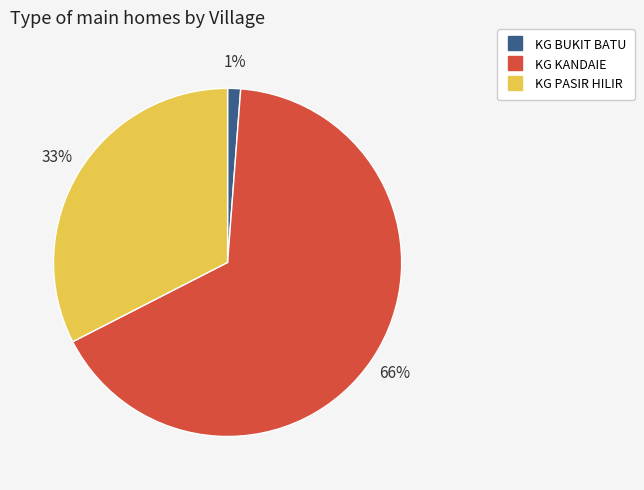

Combined, do KG KANDAIE and KG PASIR HILIR account for over 50%?

Yes